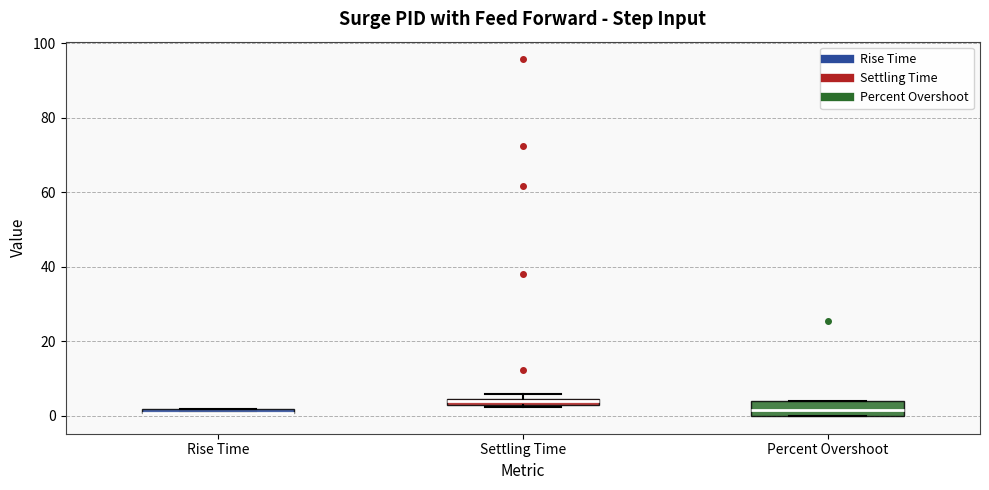

Where does the median line of the box for Percent Overshoot sit on the y-axis? The values are not printed on the chart, so give them approximately, as read against the axis.

2